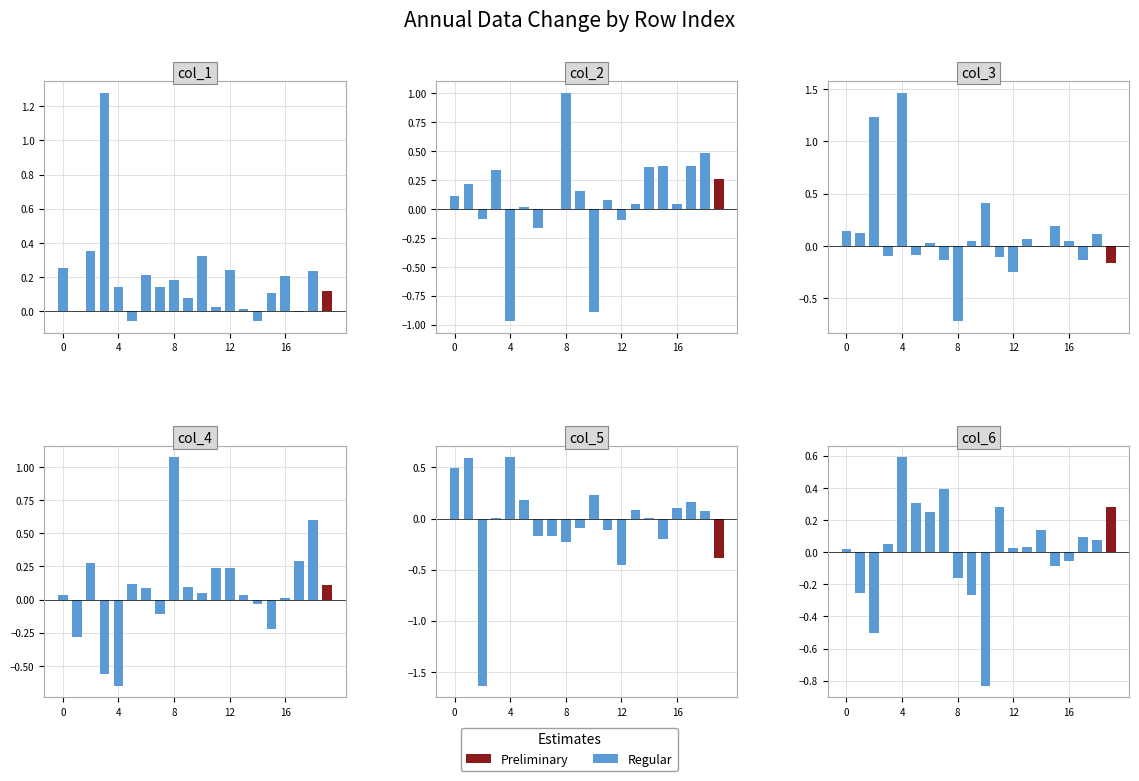

Between 17 and 12, which is larger?

17